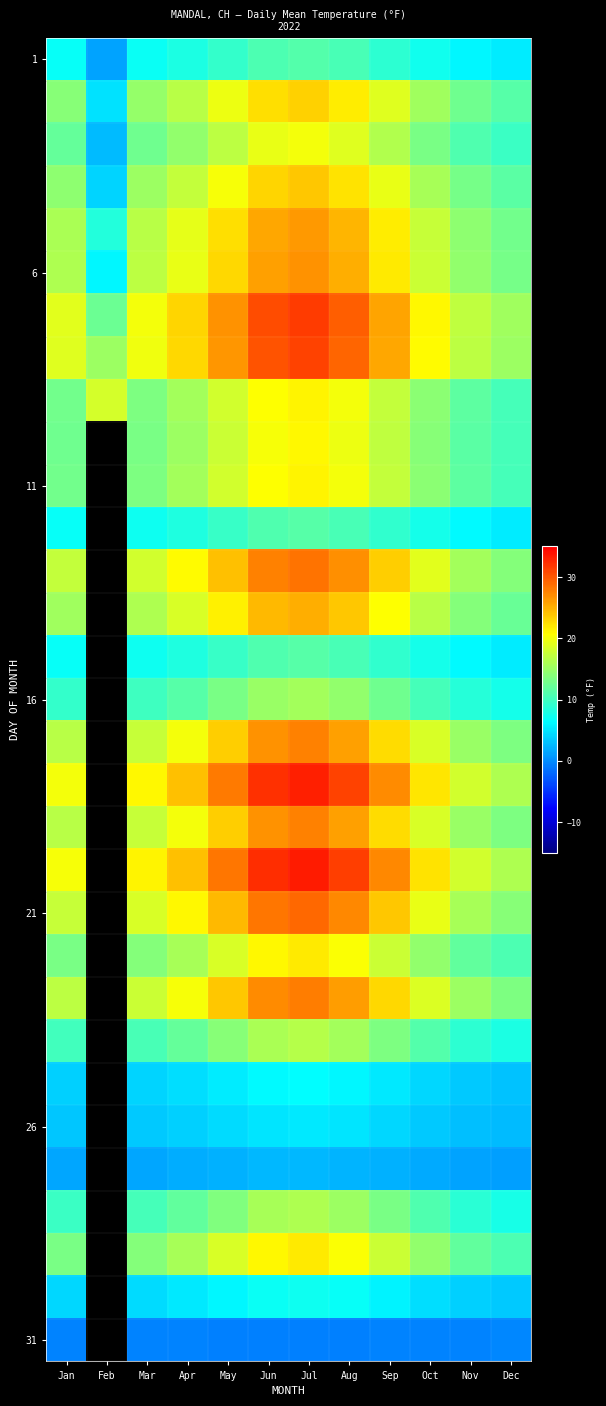

What is the spread (max minus min) of values at Aug?

31.9